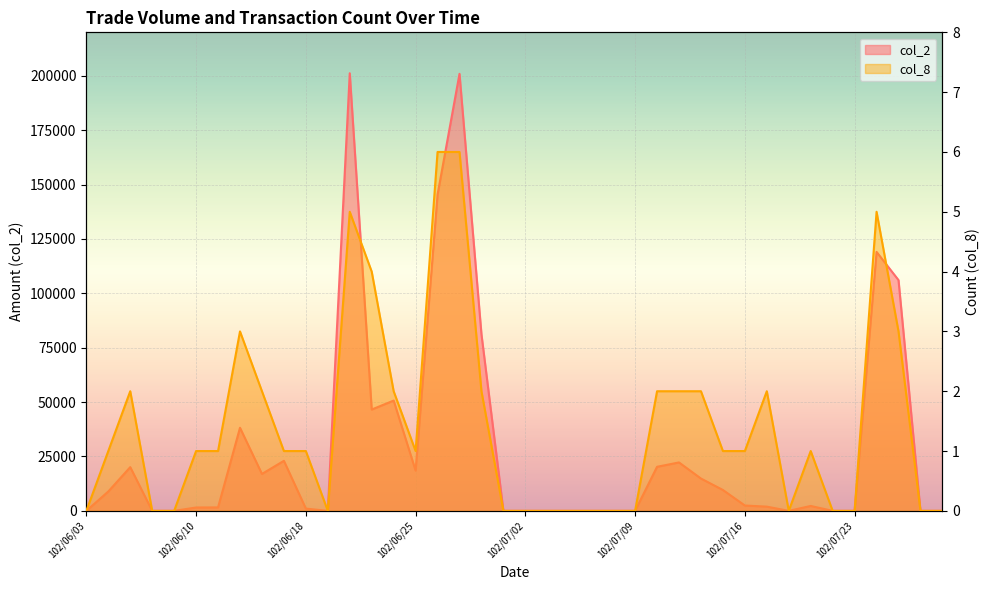

At which category does col_8 reach its first local peak?

102/06/05